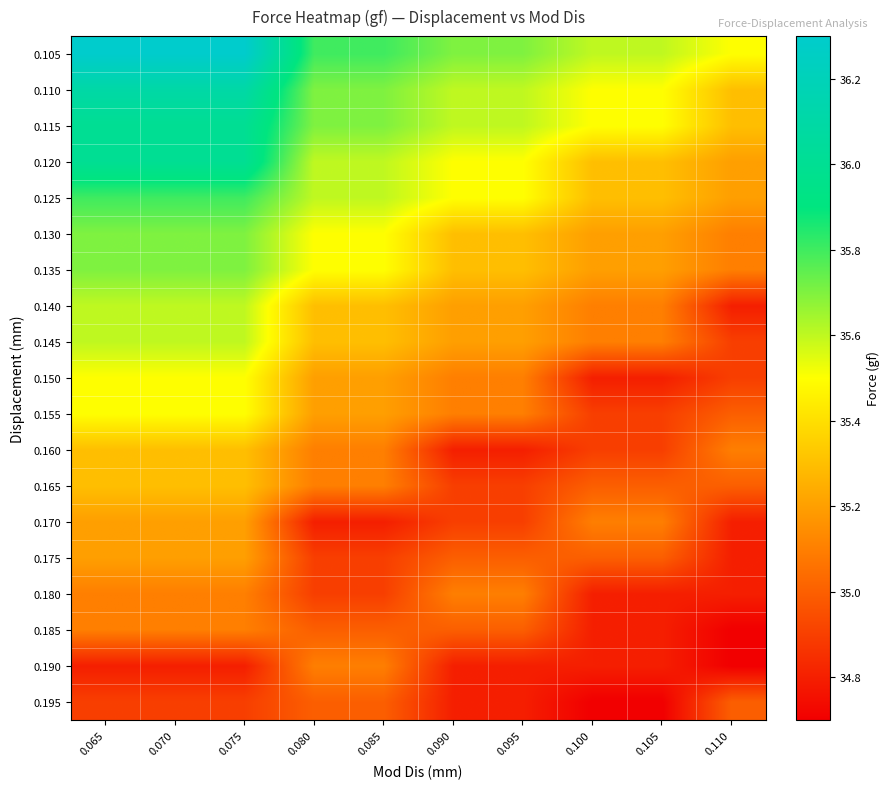

What is the minimum value shown in the chart?

34.7